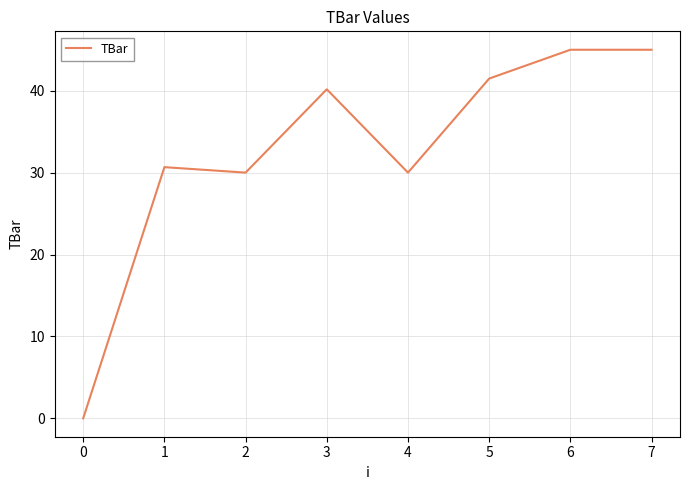

How many interior local valleys (lower than both neighbors) does the data have?

2